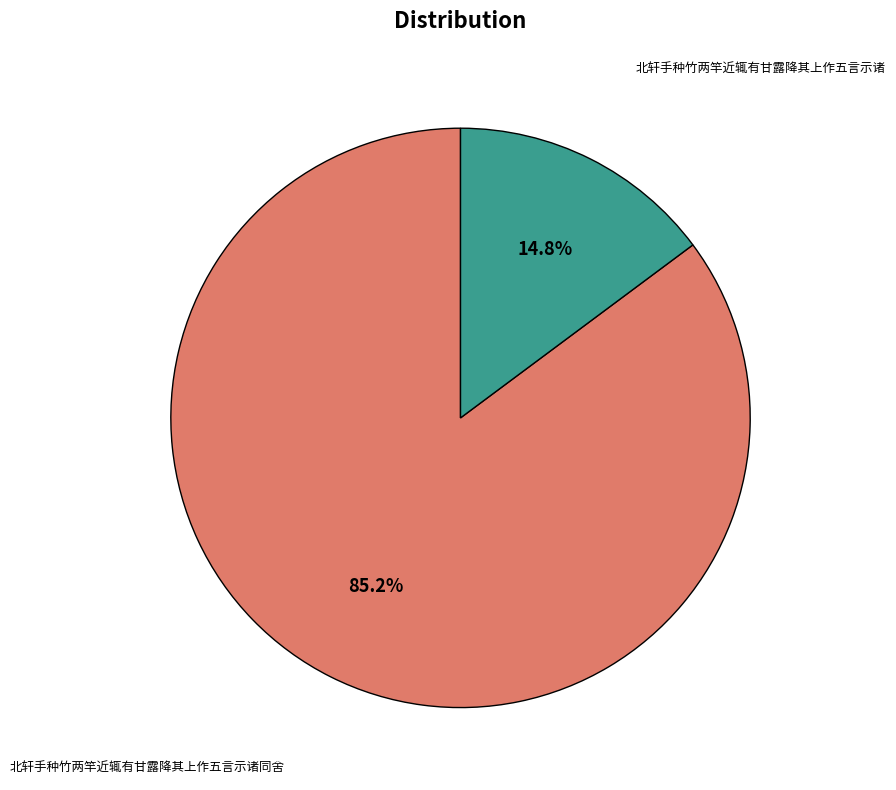

To the nearest percent, what percentage of the pie is 北轩手种竹两竿近辄有甘露降其上作五言示诸同舍?

85%